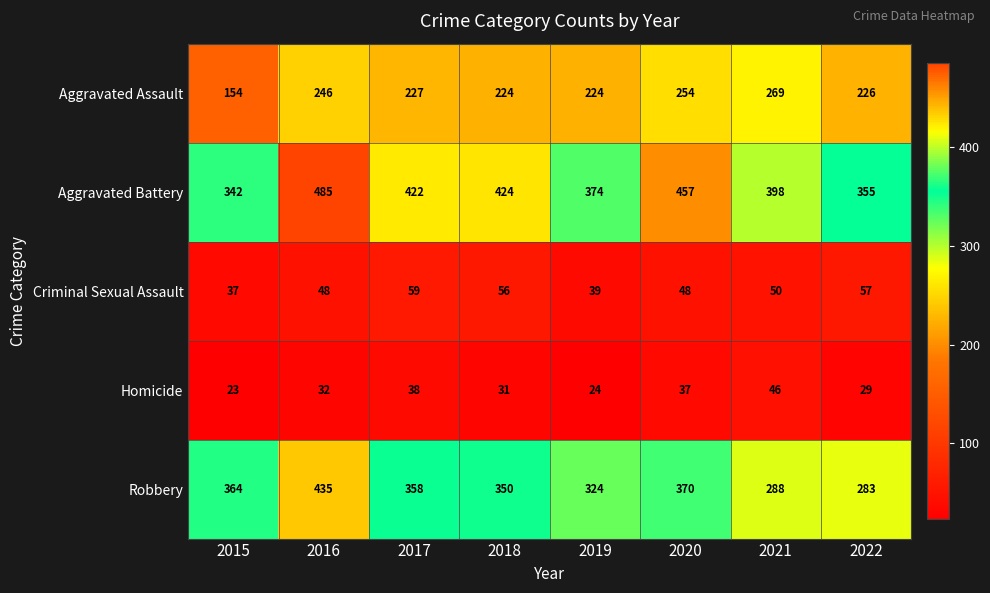

Rank the categories by Homicide value from highest to lowest.

2021, 2017, 2020, 2016, 2018, 2022, 2019, 2015